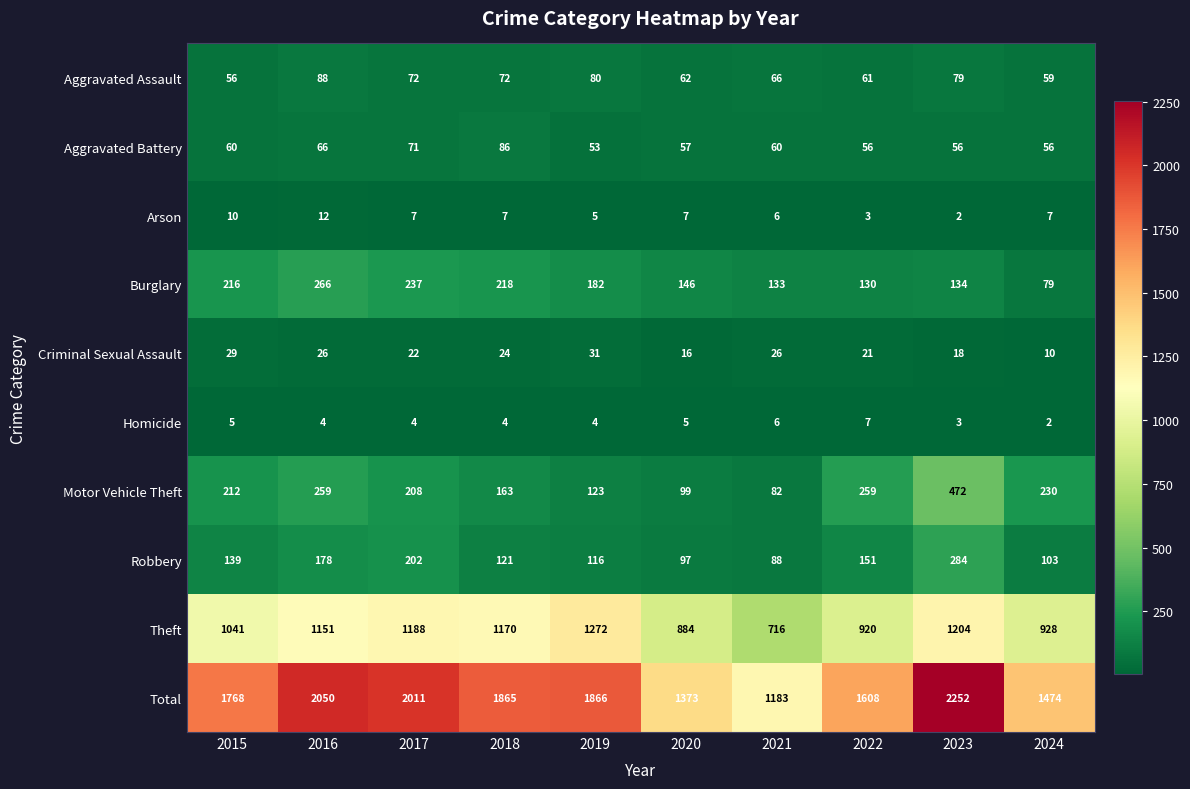

Which series has the largest total across all categories?

Total